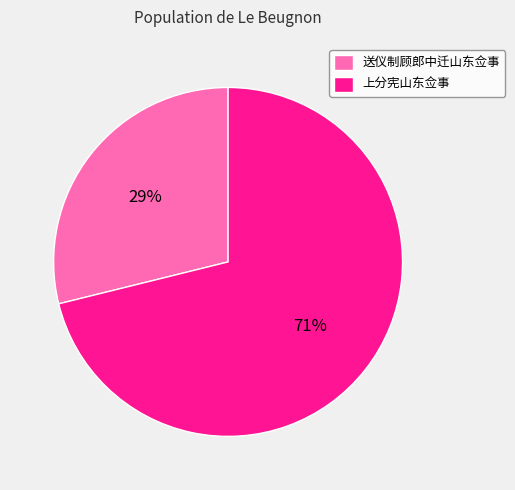

To the nearest percent, what is the difference between the 送仪制顾郎中迁山东佥事 and 上分宪山东佥事 slice percentages?

42%